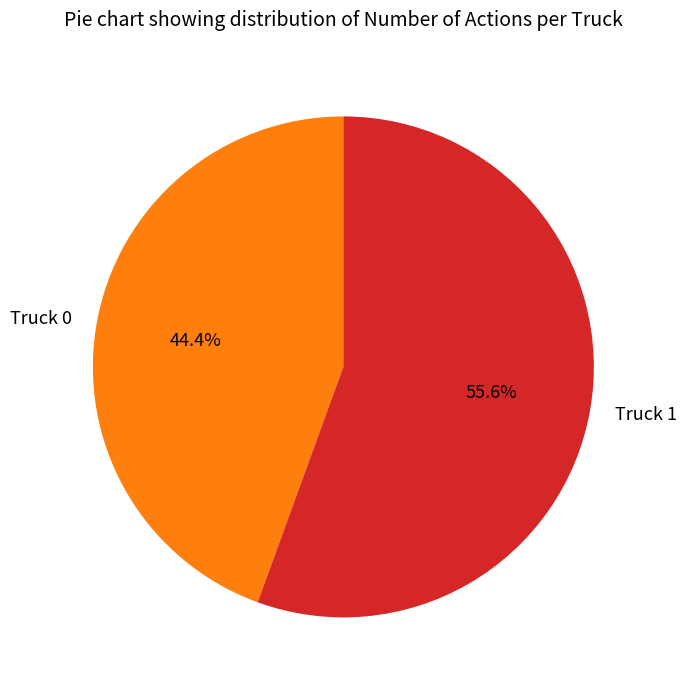

How much of the chart is everything except Truck 1?

44.4%